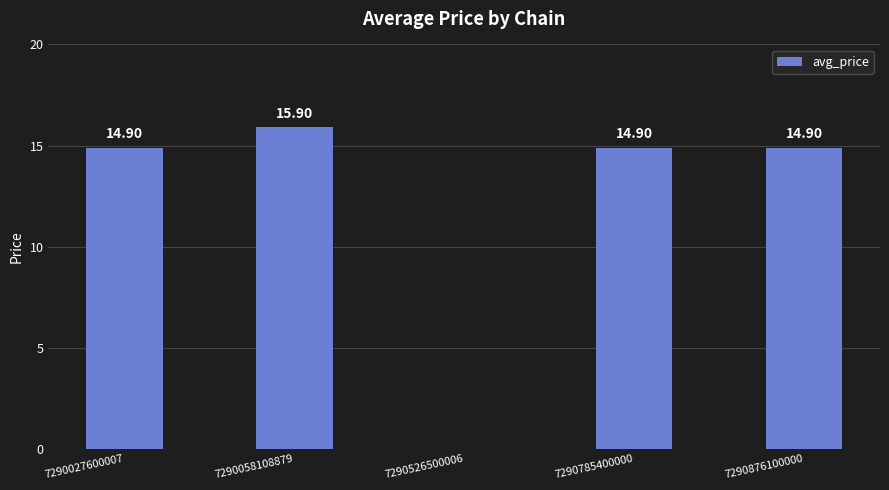

How many values exceed 14?

4